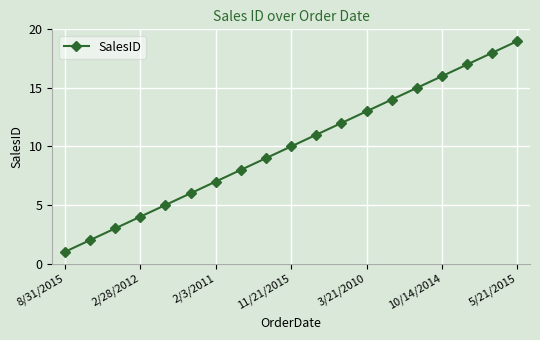

How many values are below 10?

9